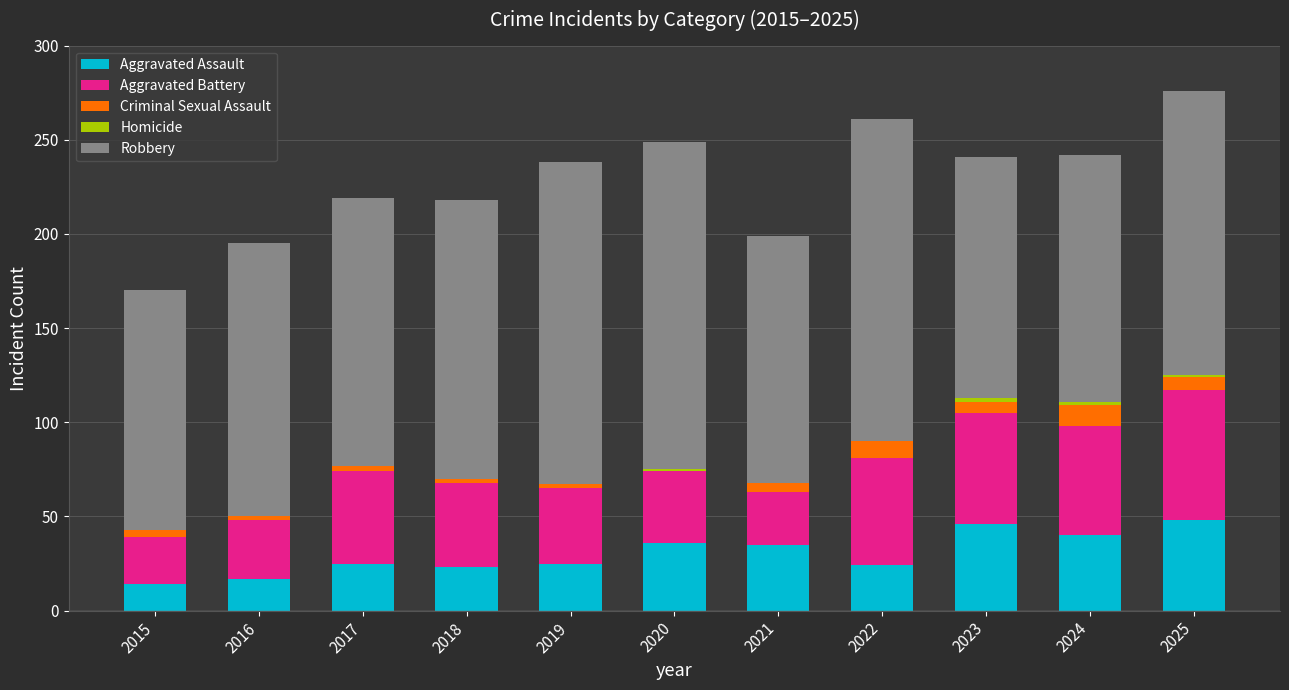

Is it true that Aggravated Assault equals 18 at 2021?

False